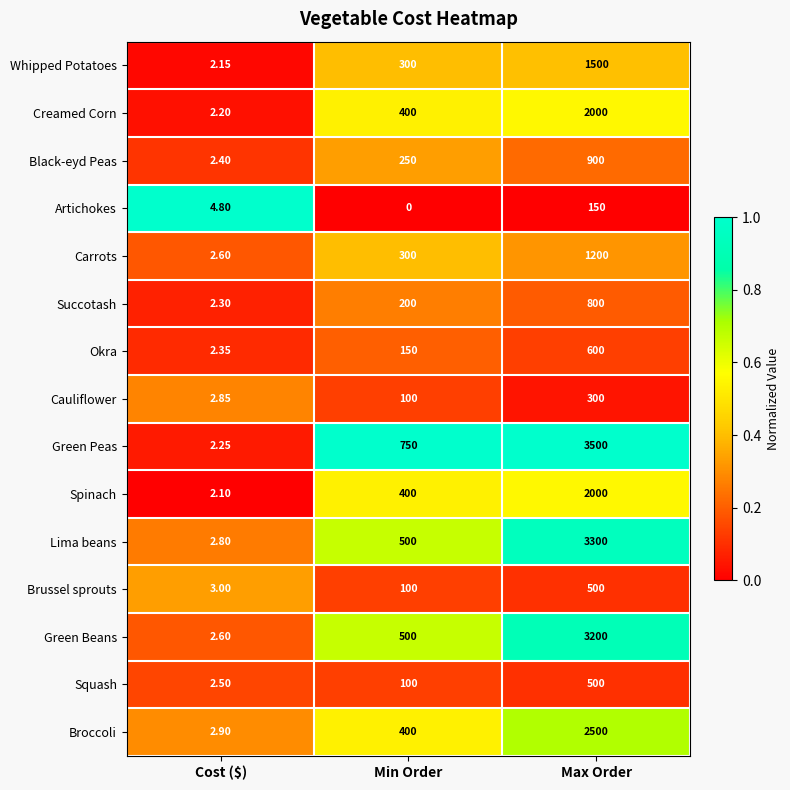

Which series has the largest range (max minus min)?

Green Peas